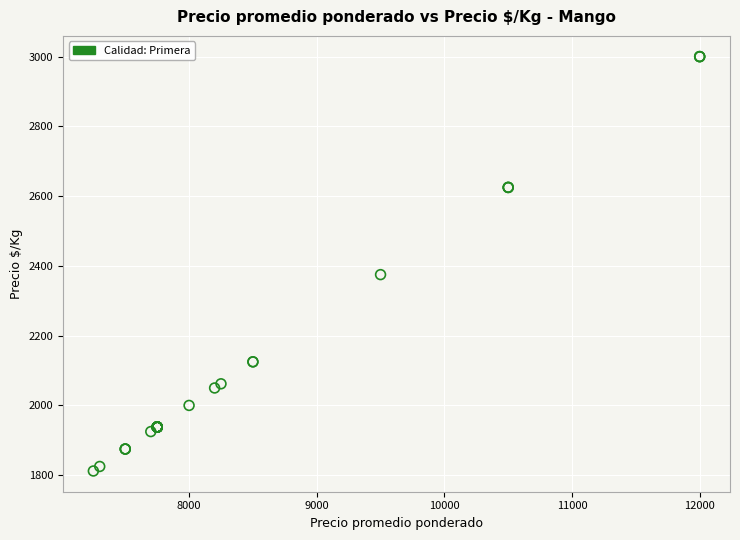

What Y value in the scatter plot is closest to 2406?

2375